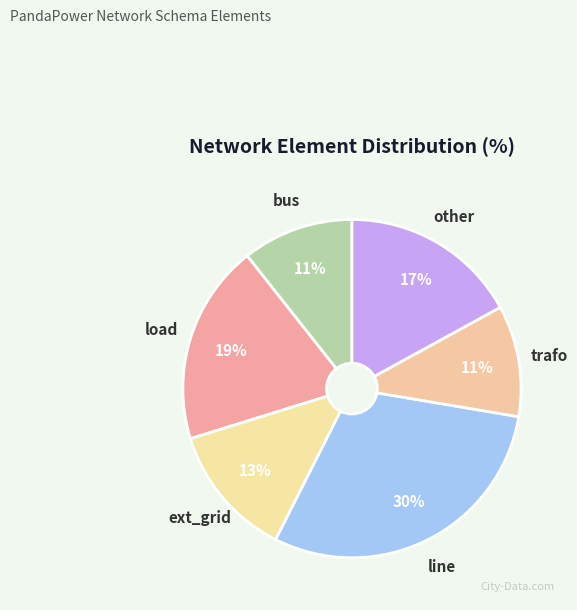

What percentage is the trafo slice, to the nearest percent?

11%